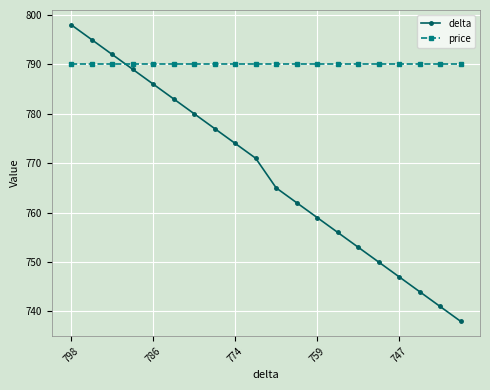

True or false: delta has more than 2 interior local peaks.

False